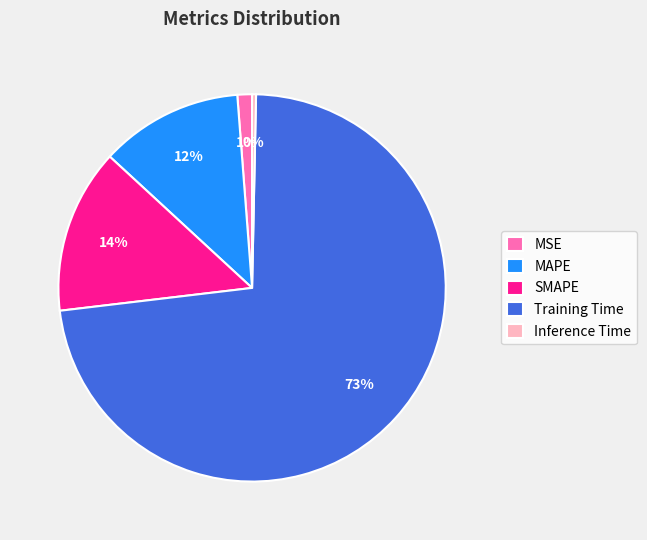

Count the number of slices in the pie.

5